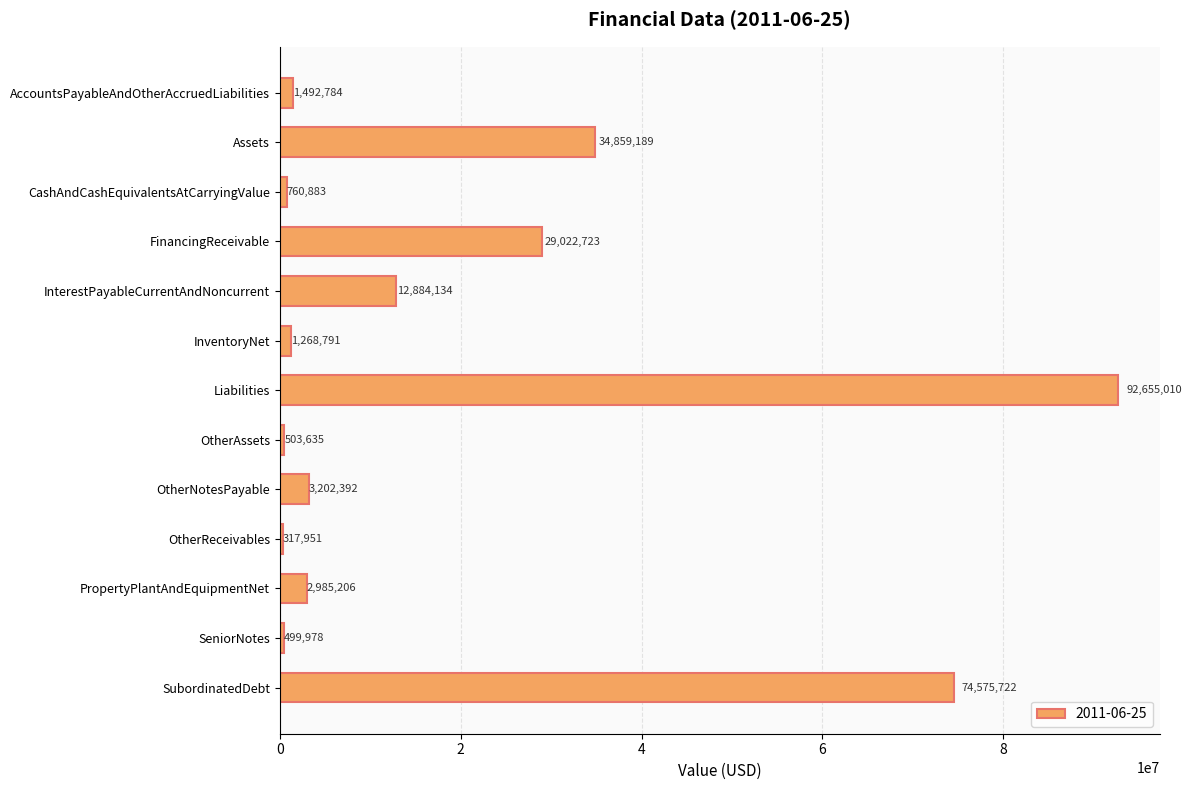

The chart shows a value of 1492784 at AccountsPayableAndOtherAccruedLiabilities. True or false?

True